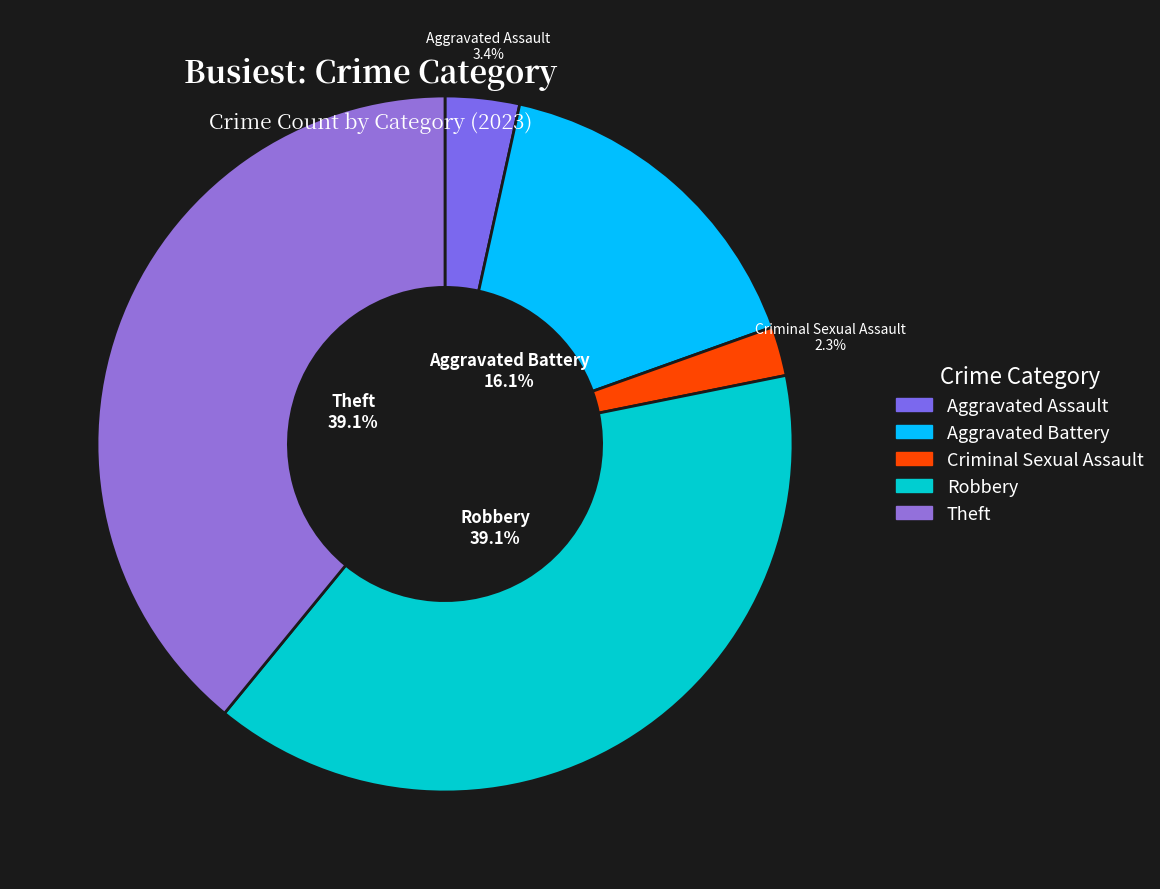

What is the ratio of the value at Theft to the value at Criminal Sexual Assault?

17.0